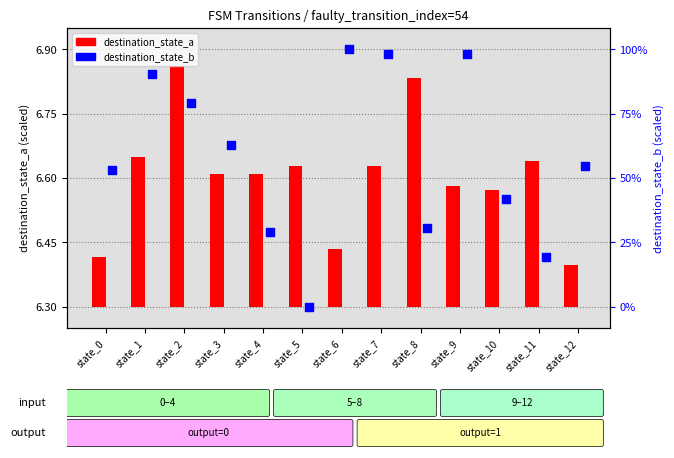

Which series reaches the minimum Y coordinate?

destination_state_a